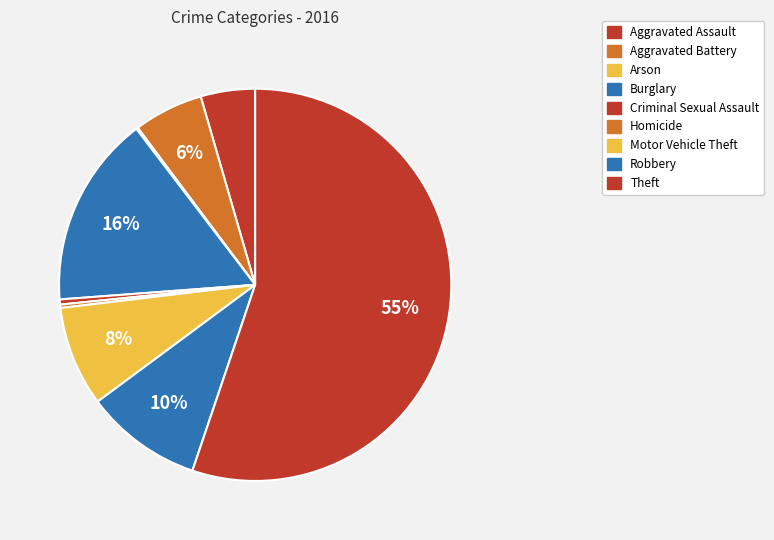

What percentage is the Aggravated Battery slice, to the nearest percent?

6%